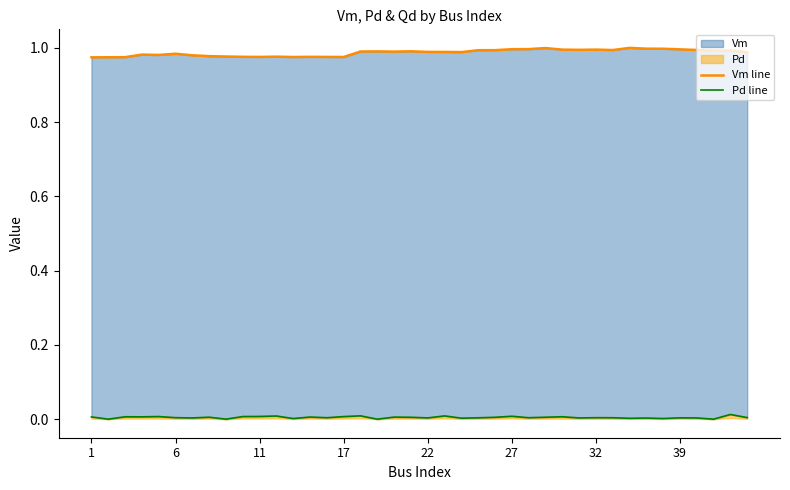

True or false: Pd line and Vm line cross at least once.

False